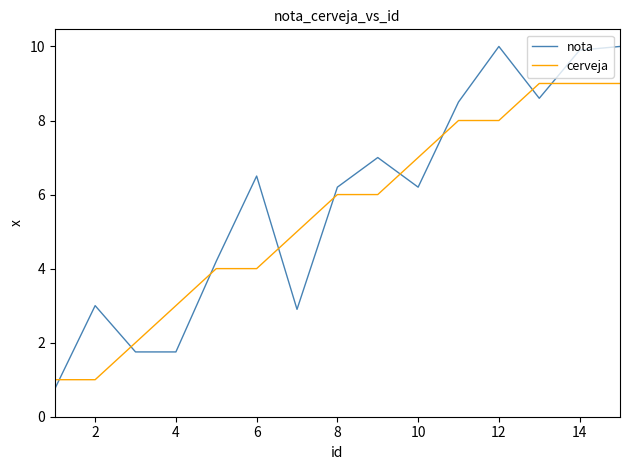

What is the lowest value of the cerveja series?

1.0